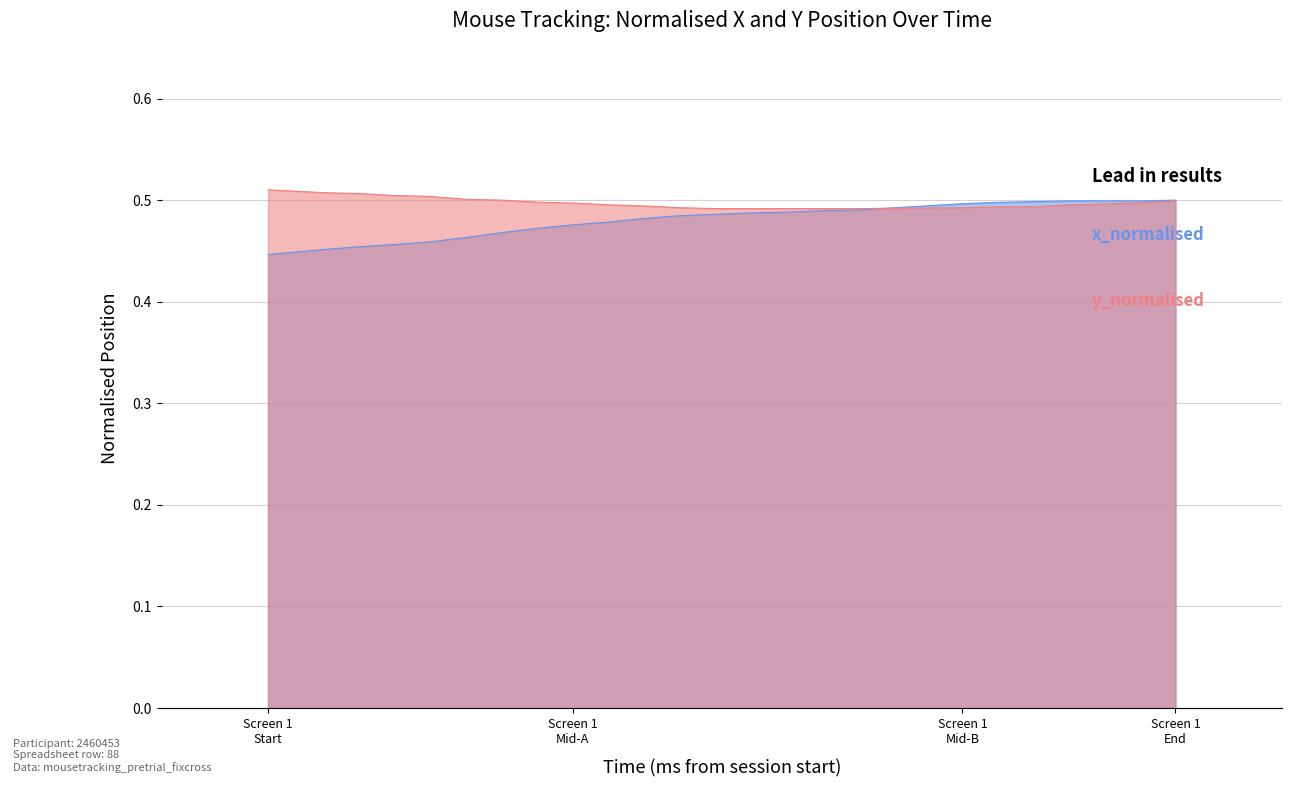

Does the chart display data point markers on the line(s)?

No